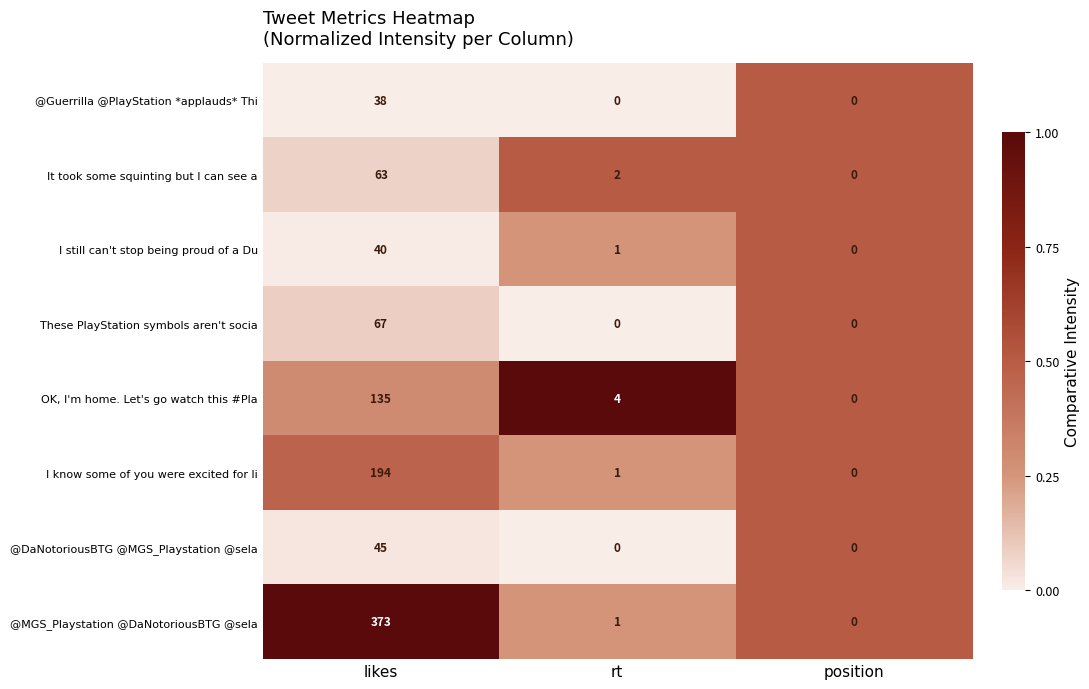

Which series has the widest spread of values?

@MGS_Playstation @DaNotoriousBTG @sela